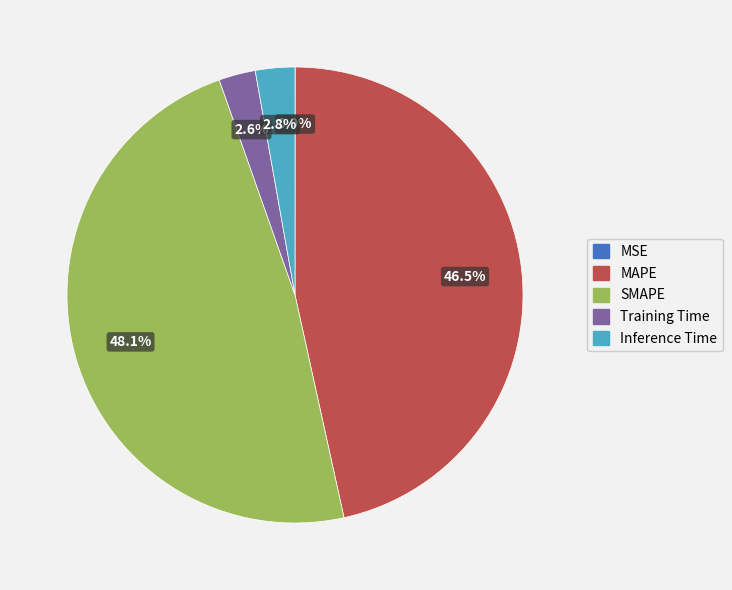

What percentage do Training Time and SMAPE together represent?

50.7%